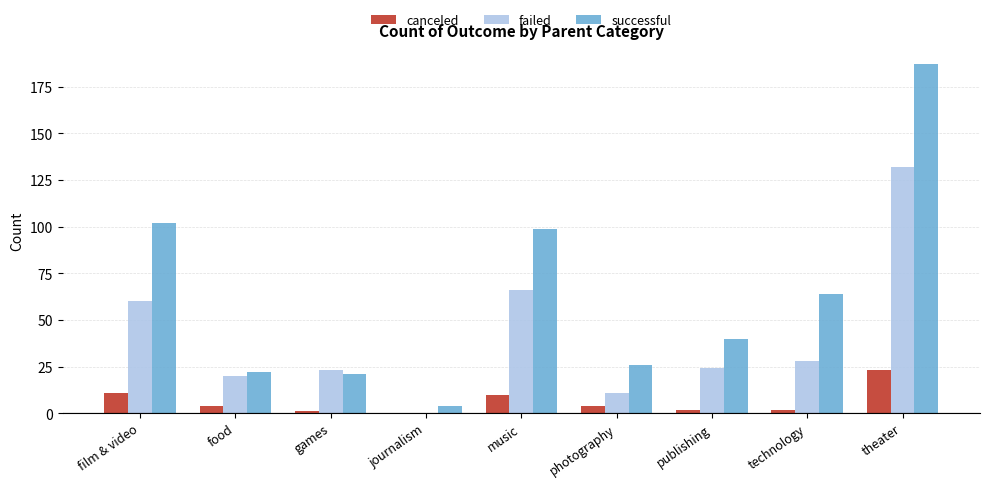

What is the approximate value of failed at film & video, to the nearest 5?

60